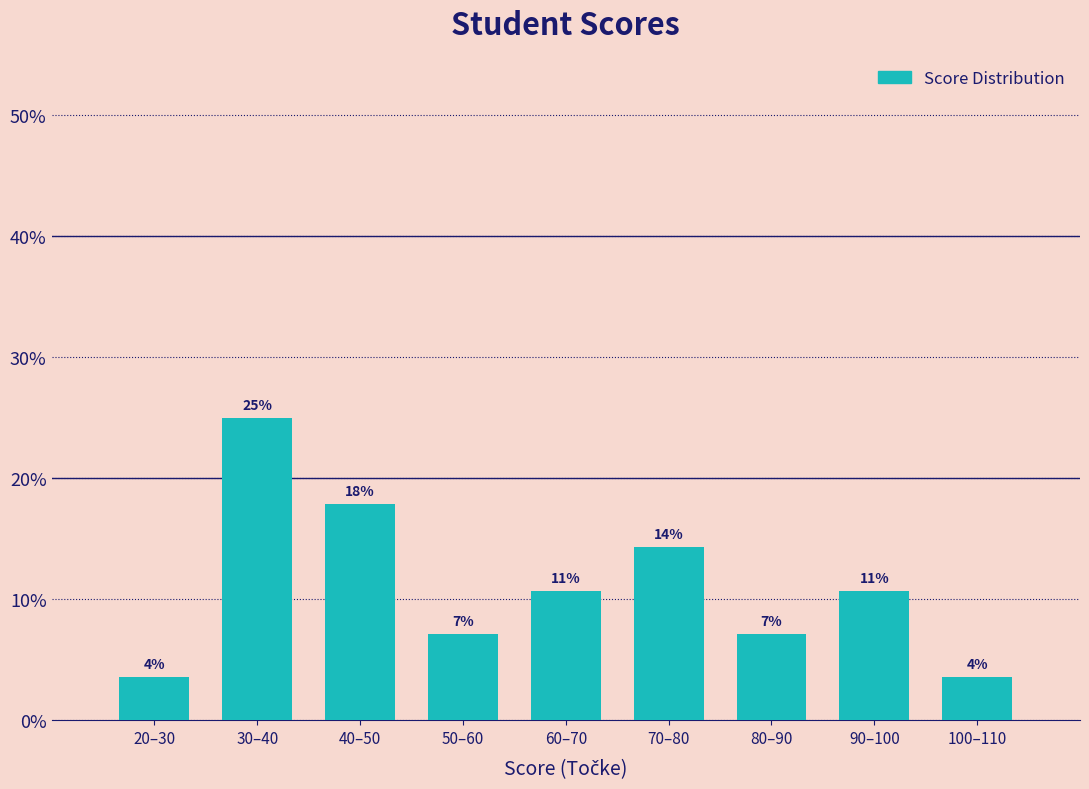

How many bars are there in total?

9